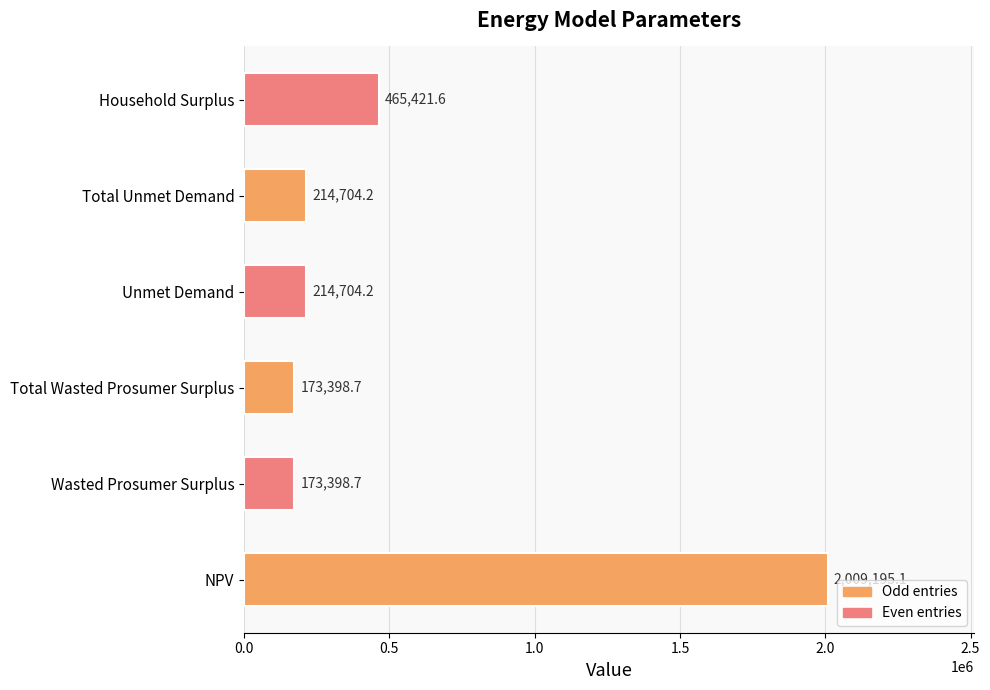

Reading bottom to top, what are all the values shown in this chart?

NPV=2009195.1	Wasted Prosumer Surplus=173398.7	Total Wasted Prosumer Surplus=173398.7	Unmet Demand=214704.2	Total Unmet Demand=214704.2	Household Surplus=465421.6